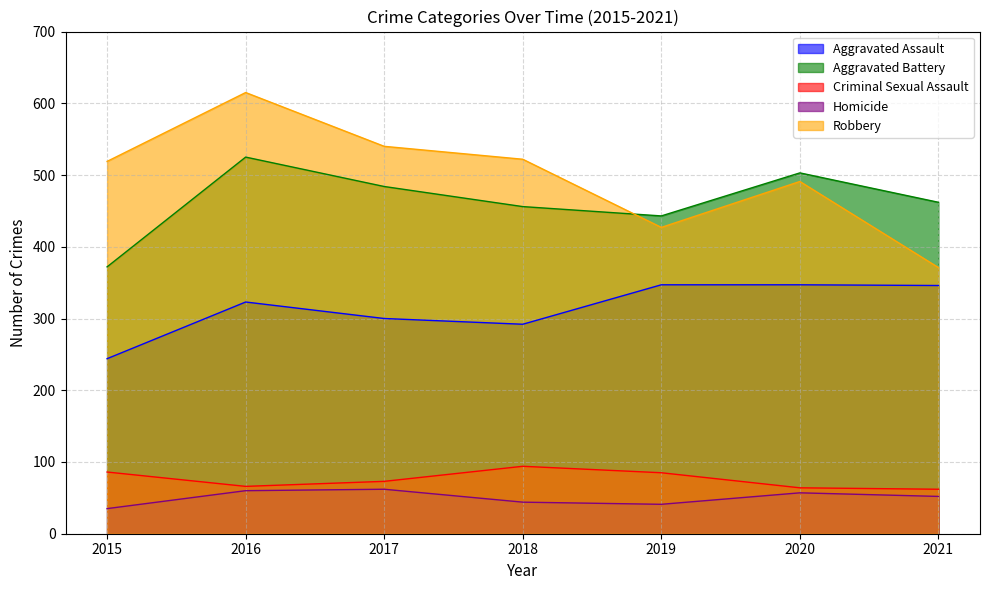

Is it true that Aggravated Assault equals 134 at 2017?

False